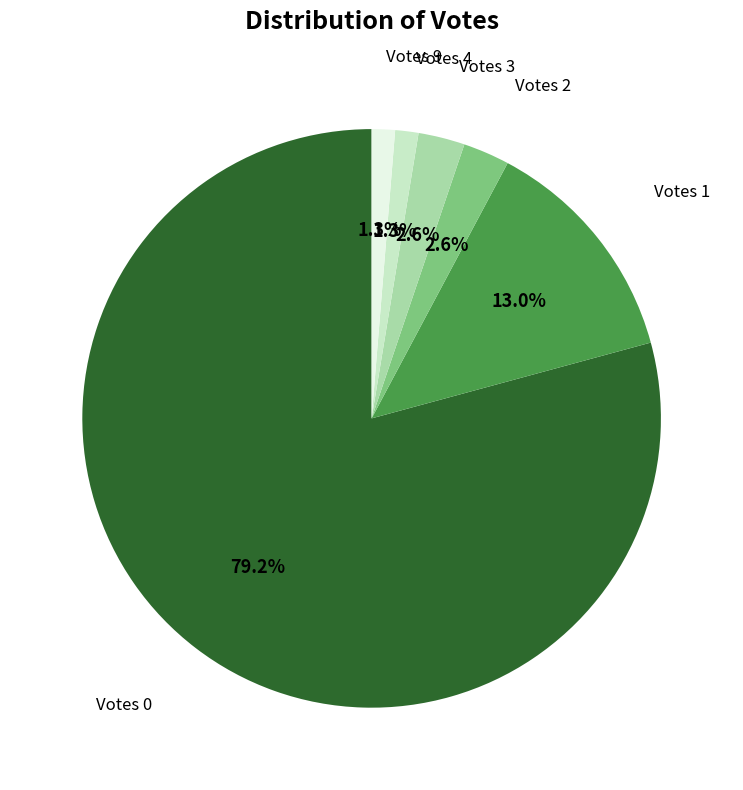

How many slices are in this pie chart?

6